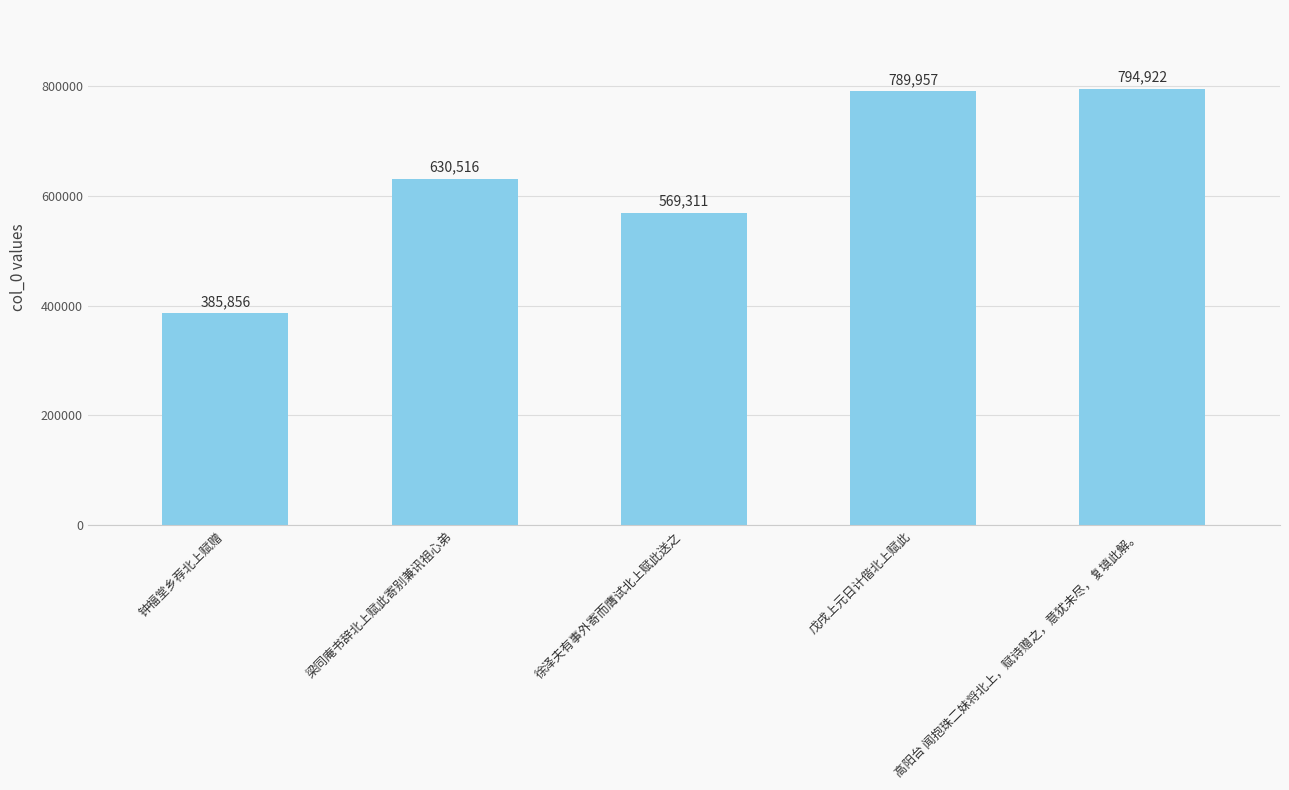

Reading left to right, list all the values displayed in this chart.

385856	630516	569311	789957	794922